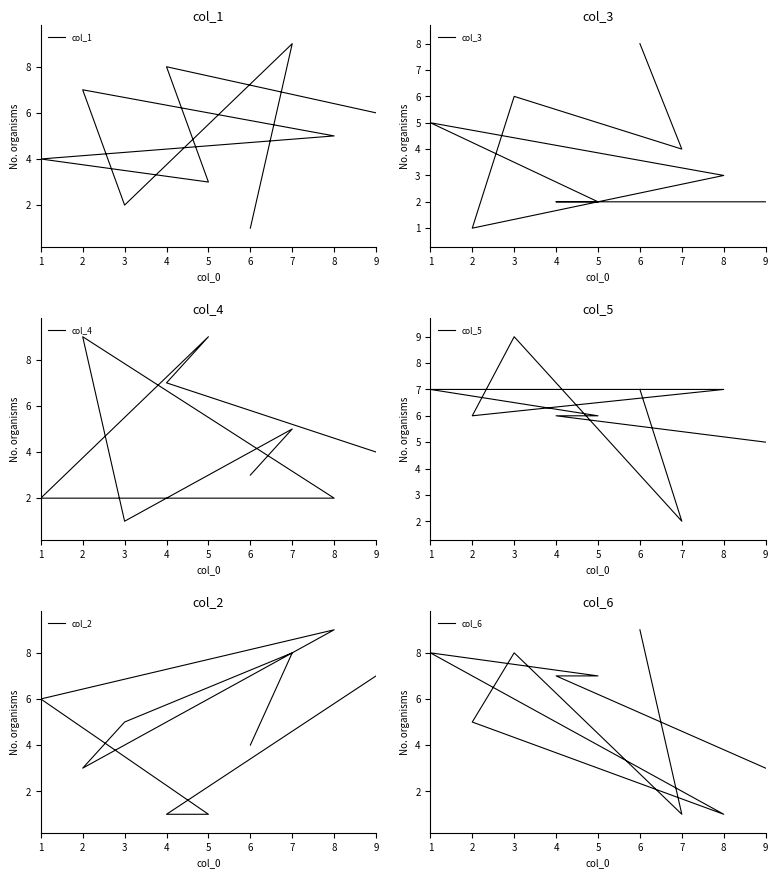

Where do col_1 and col_2 first cross each other?

6 and 7